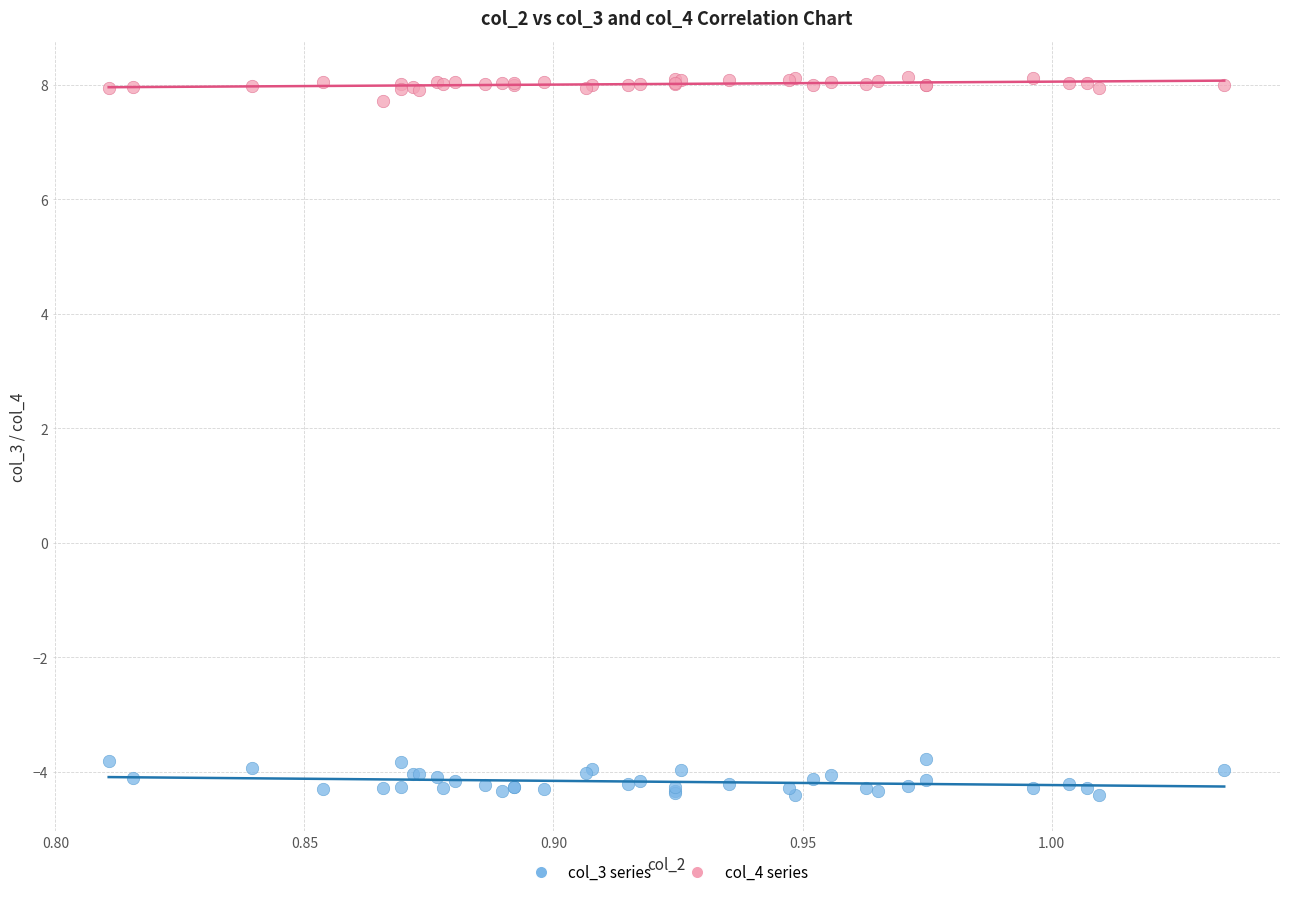

Which series has the largest Y range (max minus min)?

col_3 series